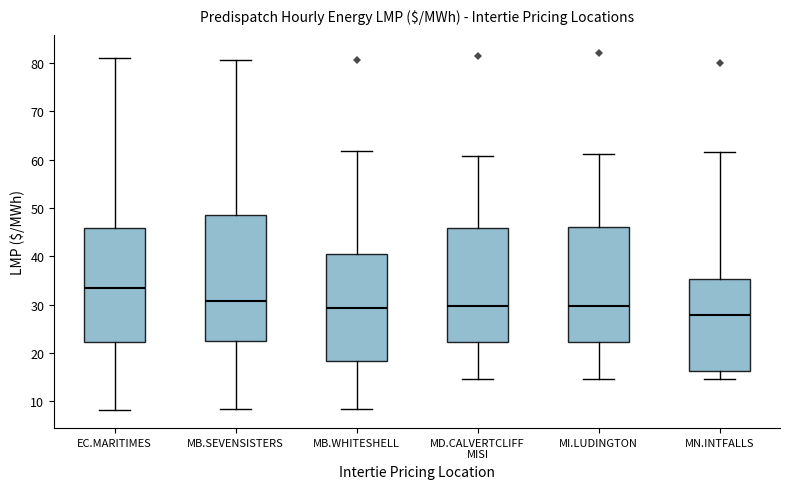

Comparing the boxes themselves (not the whiskers), which one is the tallest?

MB.SEVENSISTERS